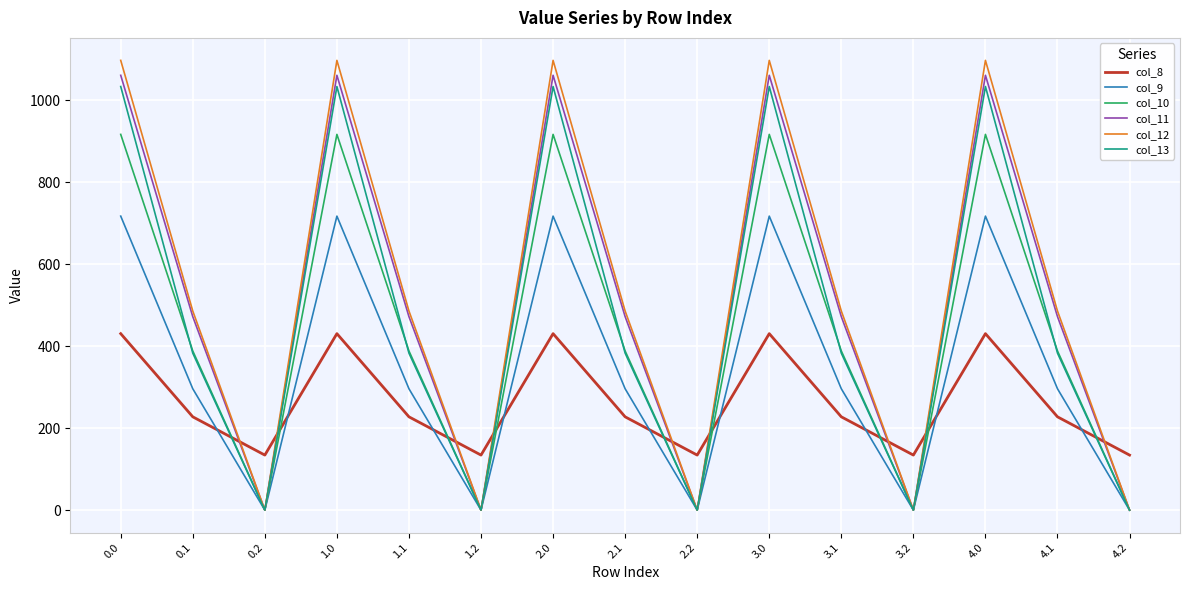

Does the chart have visible grid lines?

Yes